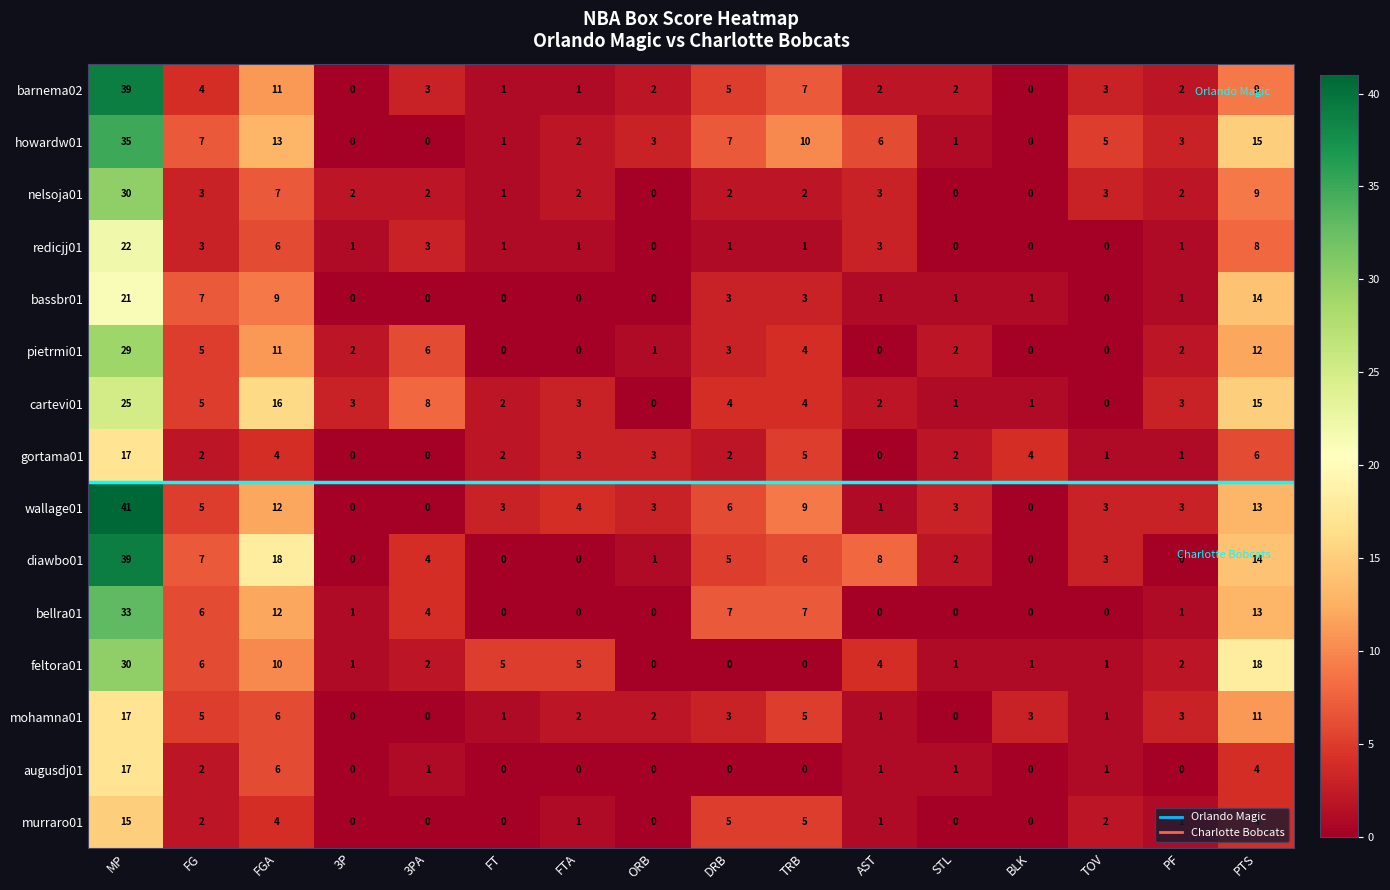

What is the greatest value displayed?

41